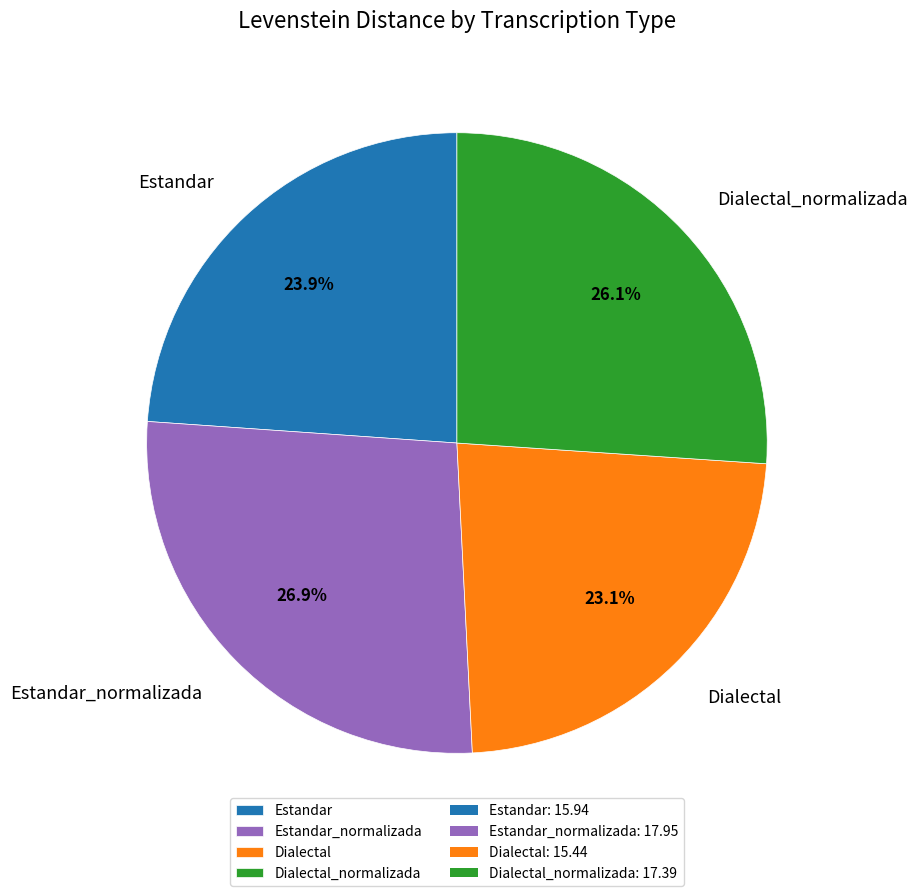

Which has a higher value, Dialectal_normalizada or Estandar_normalizada?

Estandar_normalizada